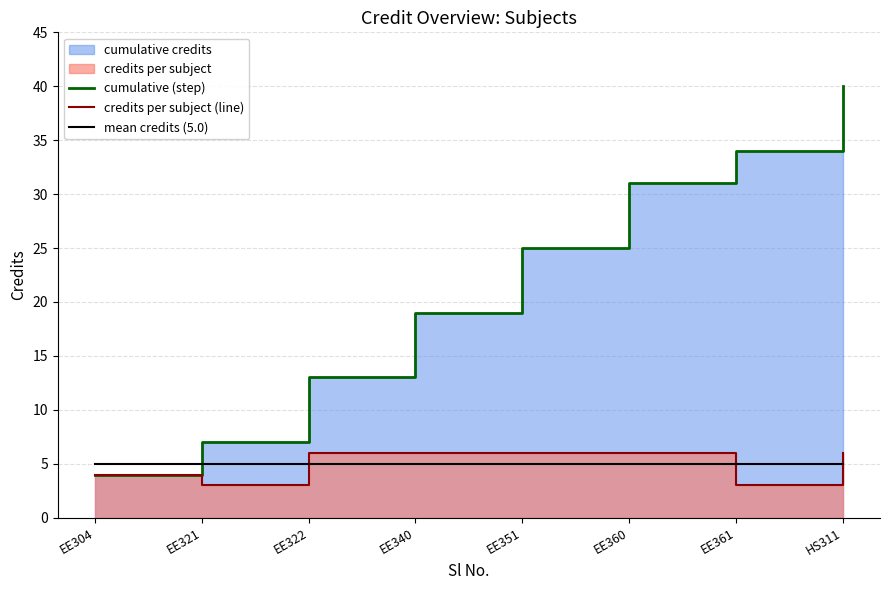

Rank the categories by cumulative (step) value from lowest to highest.

EE304, EE321, EE322, EE340, EE351, EE360, EE361, HS311